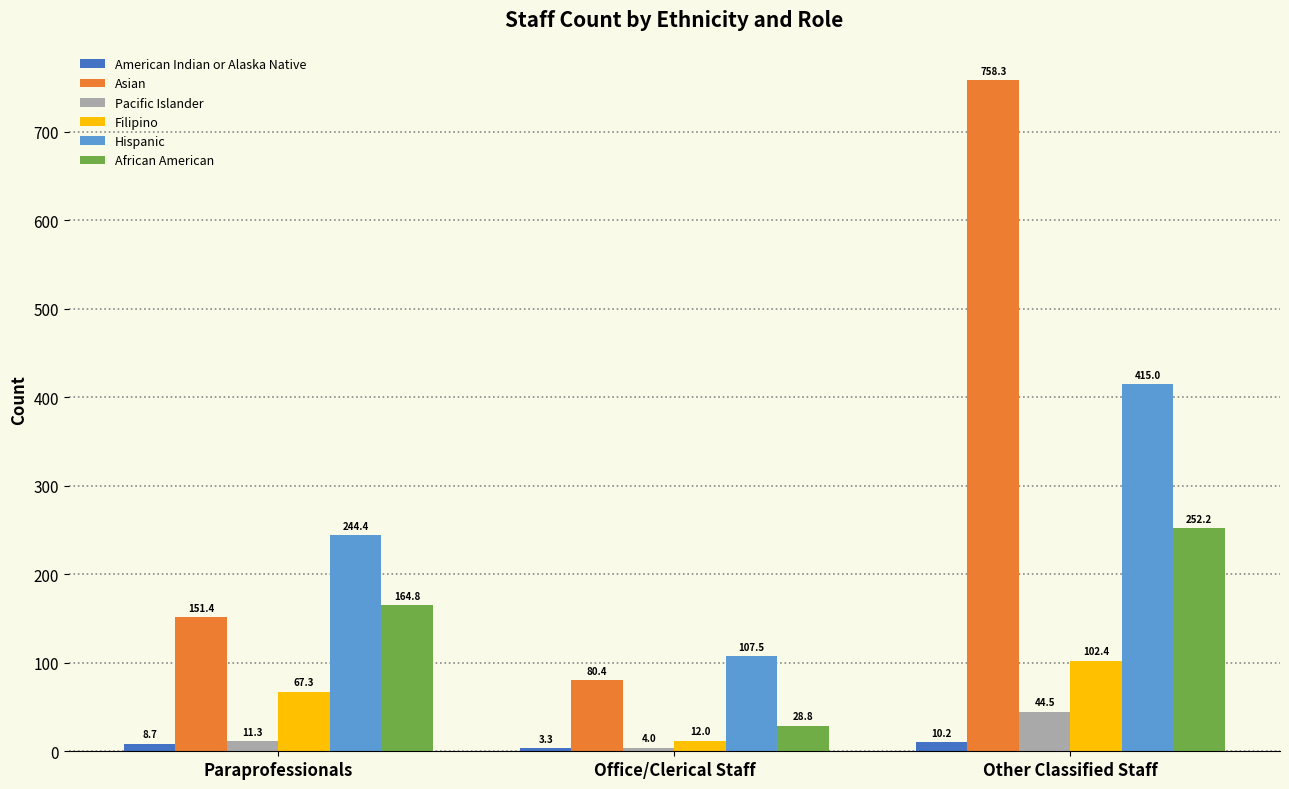

Are the bars grouped side by side (vs. stacked)?

Yes